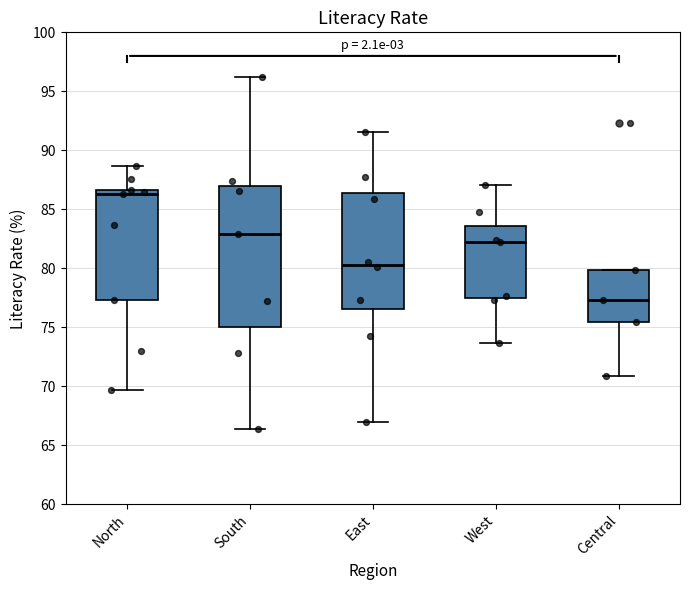

Which box is the tallest, from its lower edge to its upper edge?

South